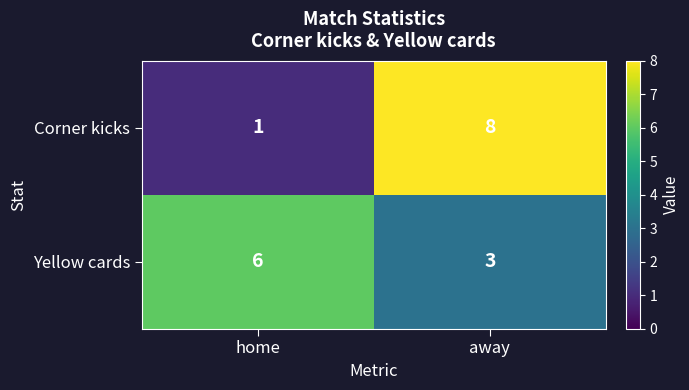

Between home and away, which series saw the biggest shift?

Corner kicks